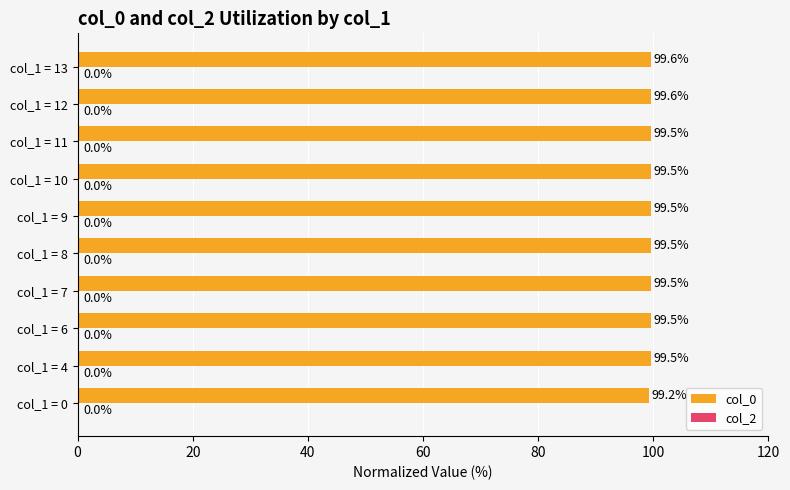

Is it true that the value at col_1 = 13 is 21.3?

False